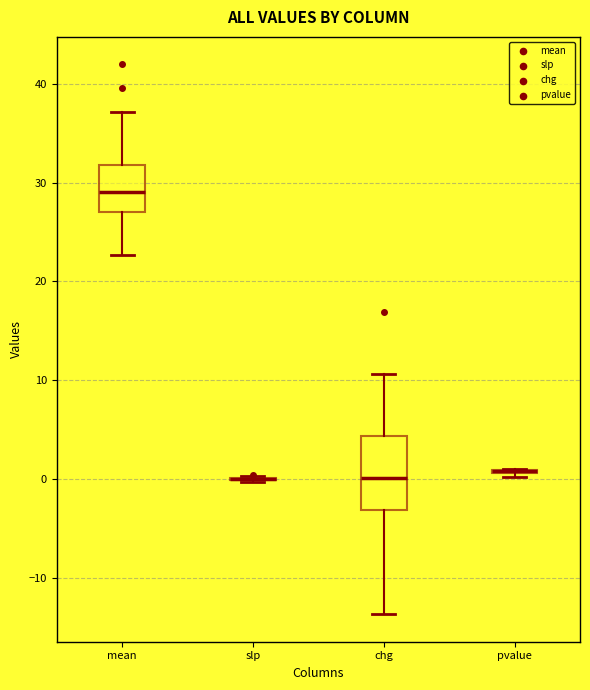

Comparing the boxes themselves (not the whiskers), which one is the tallest?

chg